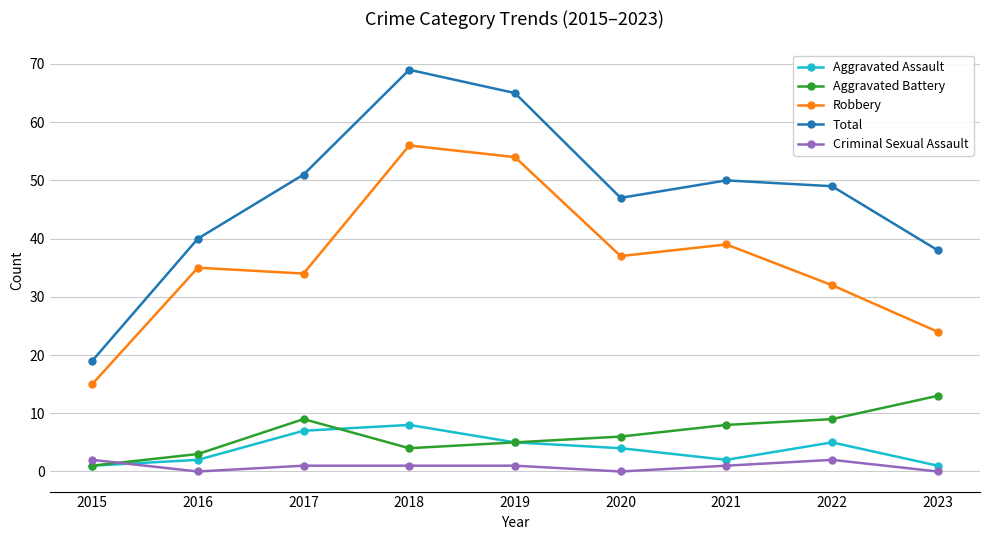

How many values in the Aggravated Assault series are below 4?

4